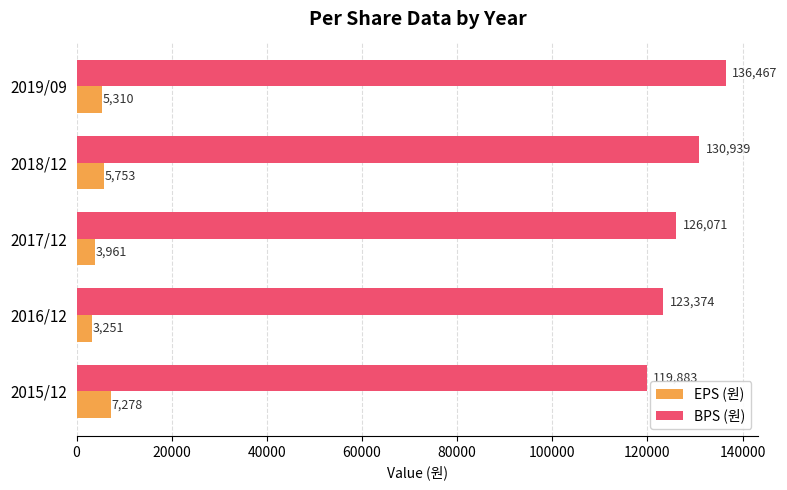

Which series changed the most between 2016/12 and 2017/12?

BPS (원)